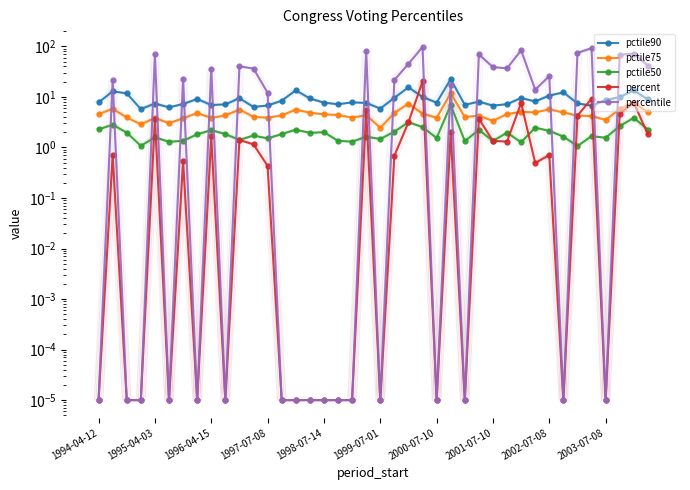

How many interior local valleys does the percent series have?

10